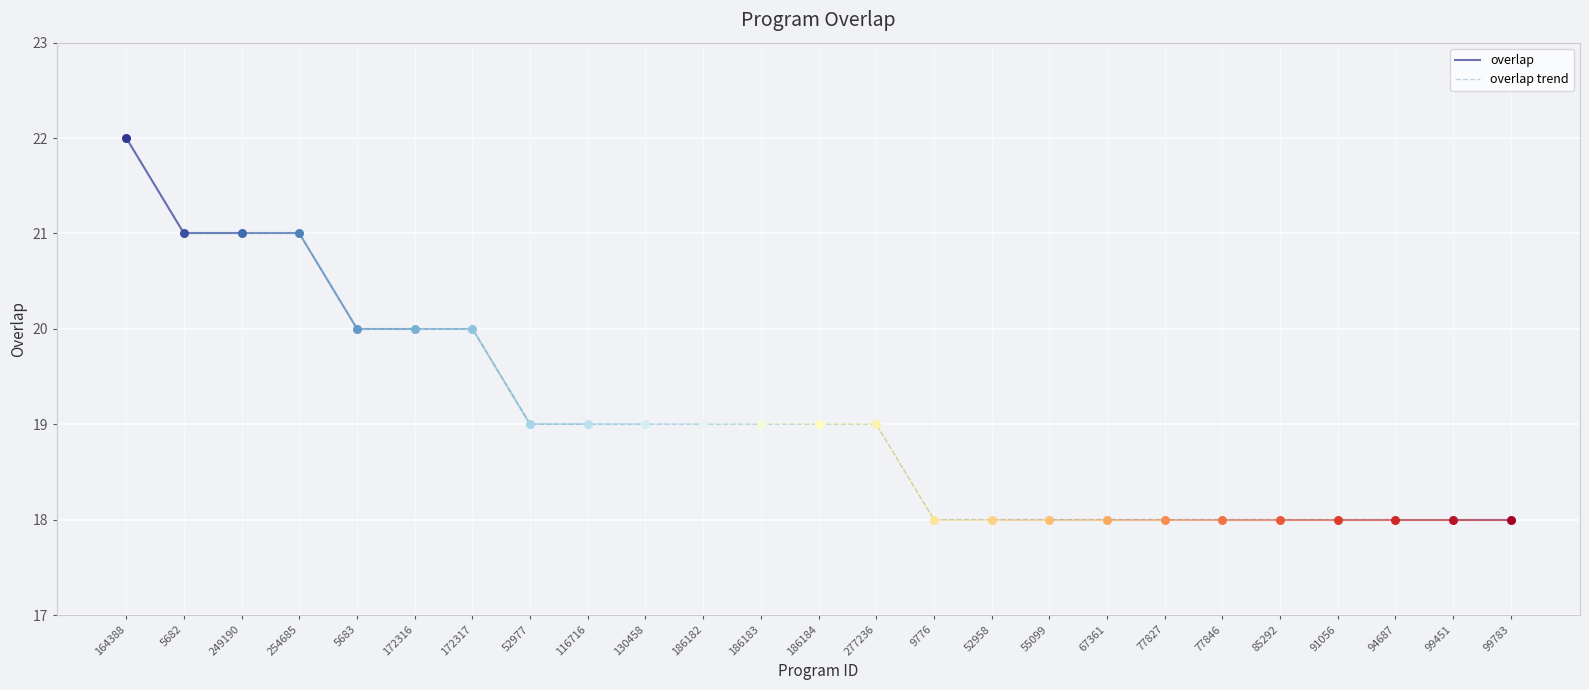

Approximately how many times larger is the value at 94687 compared to 254685?

0.9